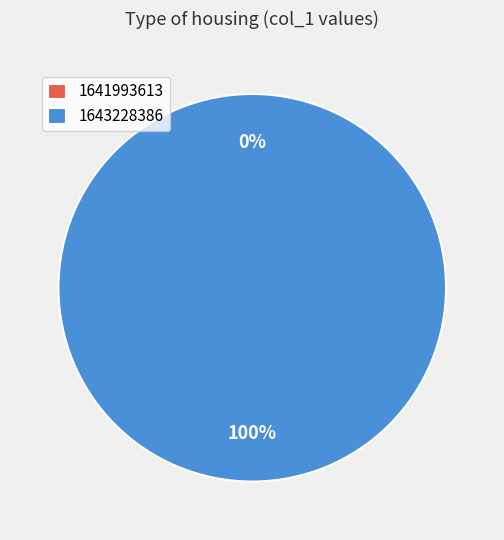

Rank the categories by value from highest to lowest.

1643228386, 1641993613